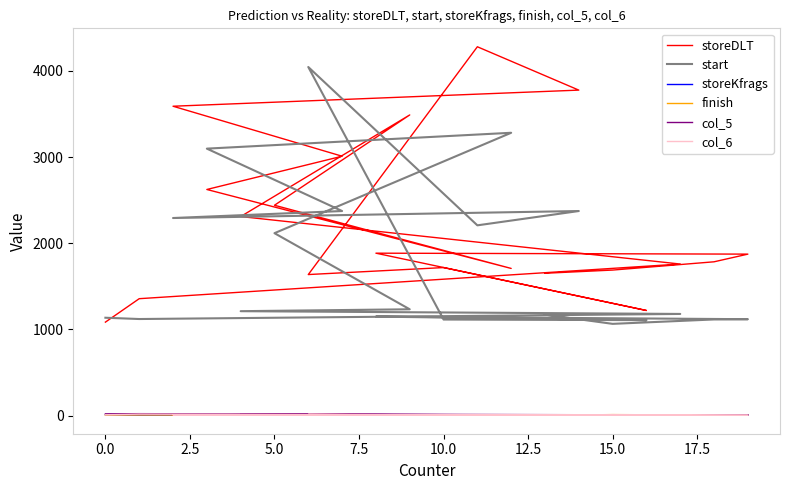

What is the difference between the second highest and minimum values in the finish series?

8